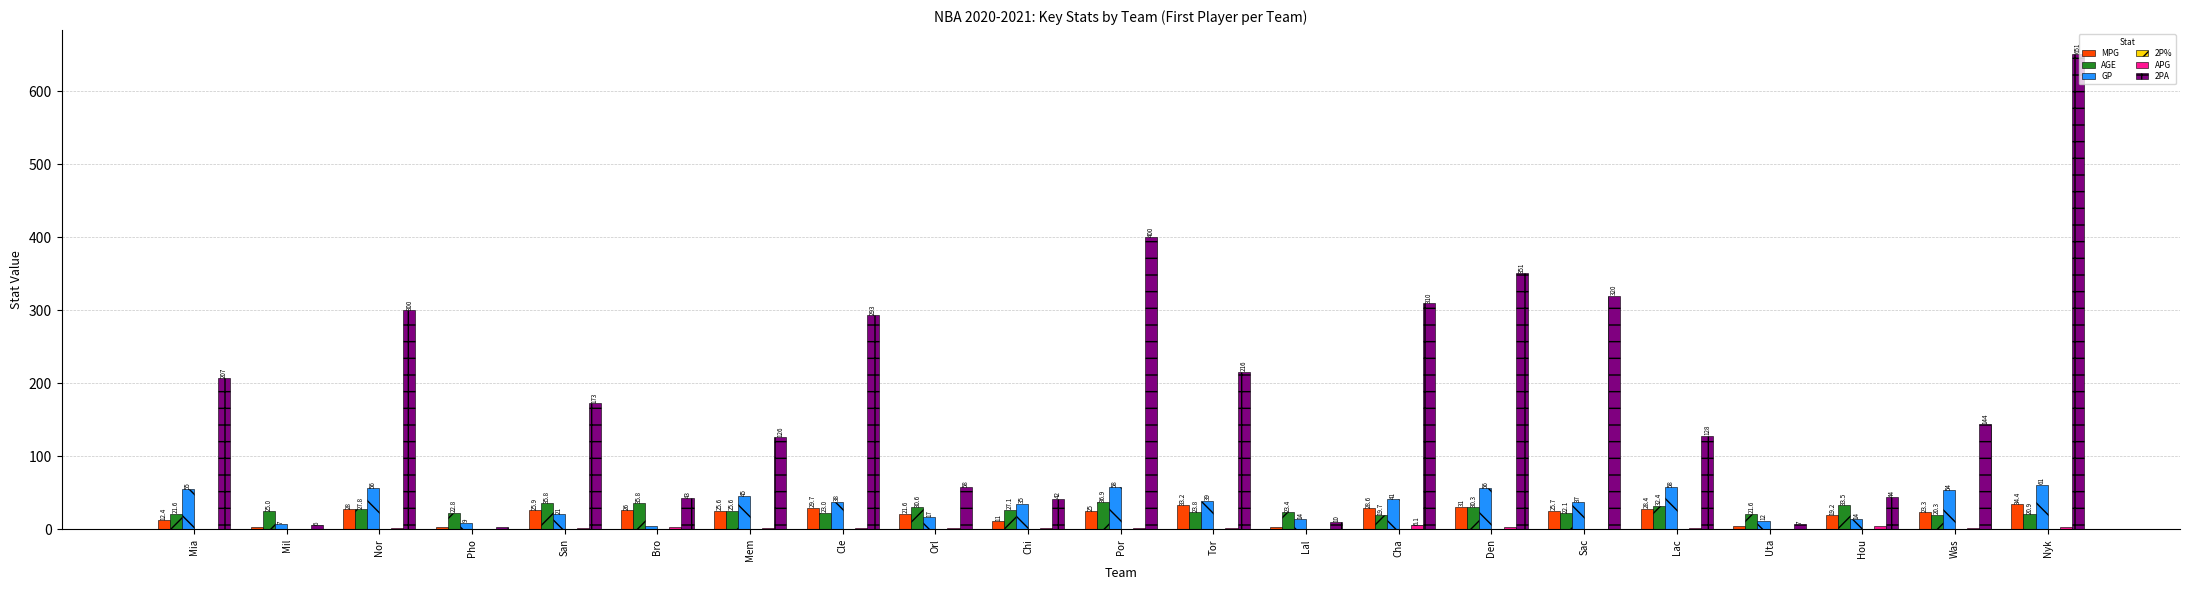

True or false: GP has a value of 38.0 at Cle.

True